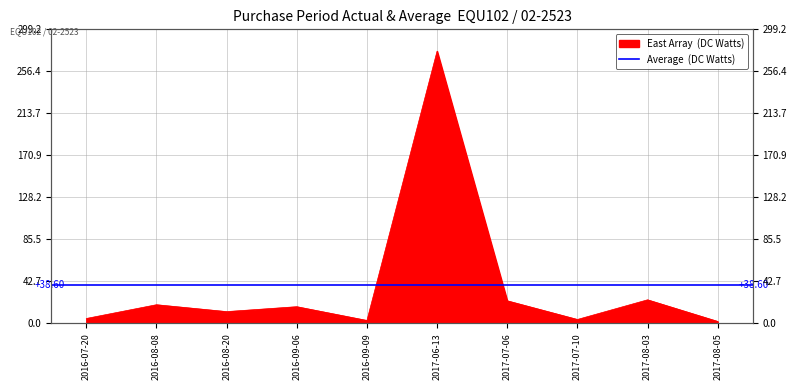

At which label does the data first exceed 17?

2016-08-08